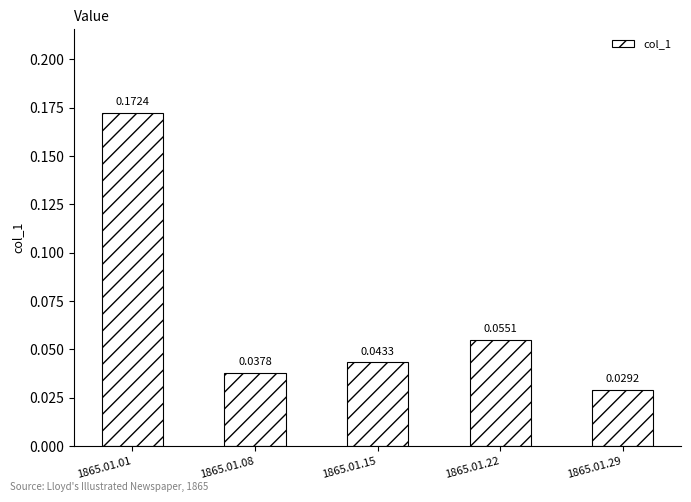

At which category does the chart reach its peak across all series?

1865.01.01